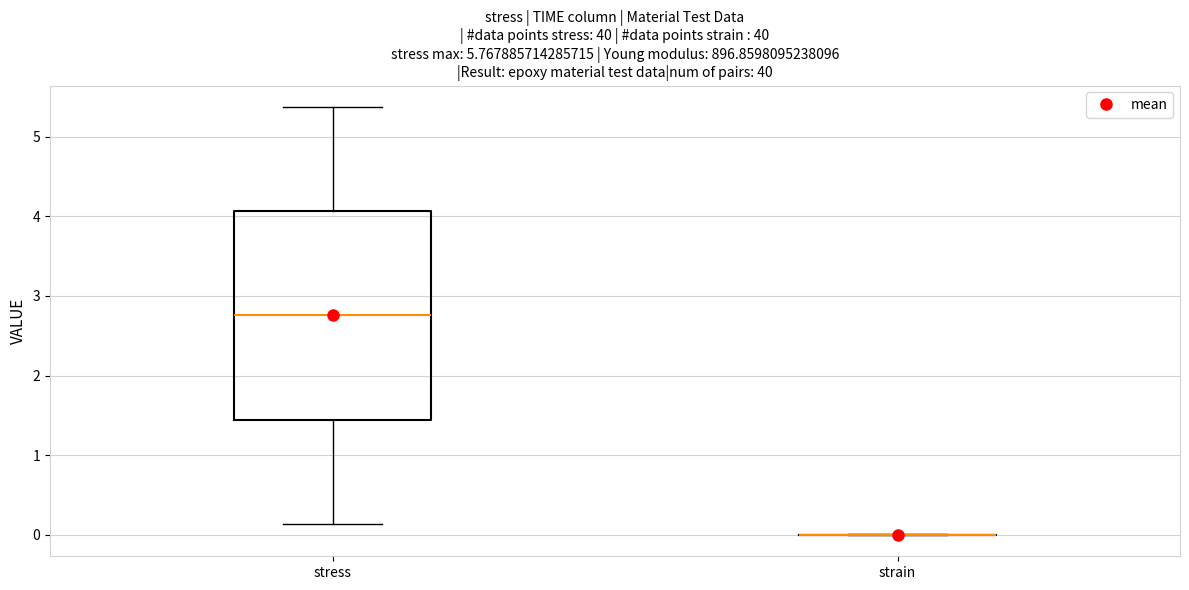

Where does the median line of the box for stress sit on the y-axis? The values are not printed on the chart, so give them approximately, as read against the axis.

2.8